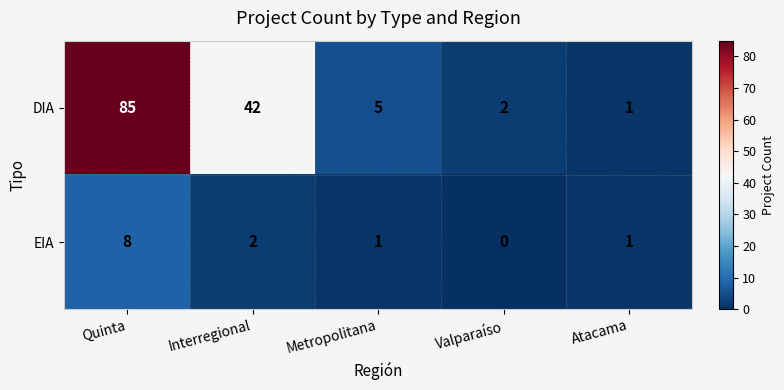

What is the total value across all series at Atacama?

2